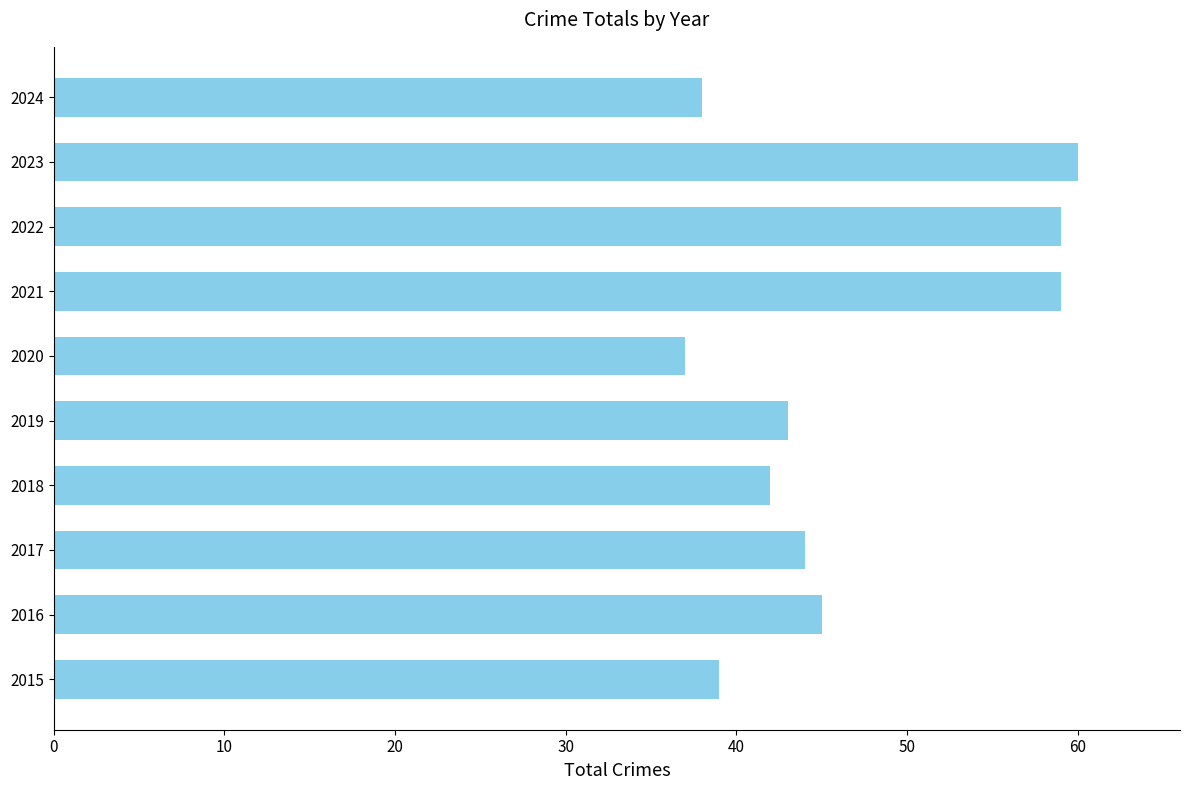

What is the difference between the maximum and minimum values?

23